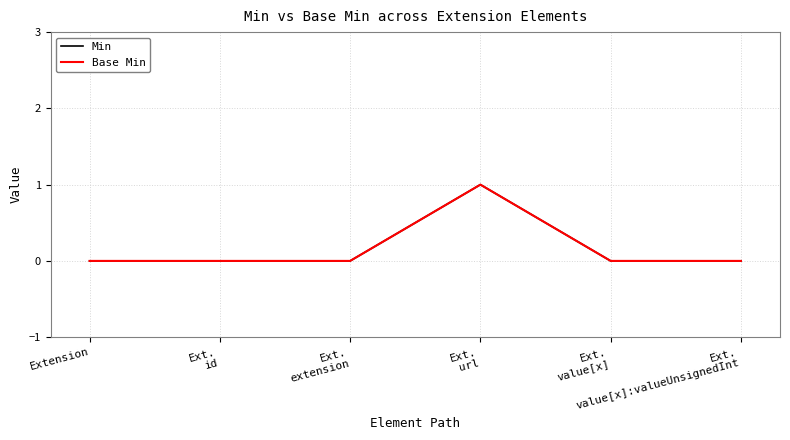

Reading right to left, transcribe all the data shown in this chart.

Min: Ext.
value[x]:valueUnsignedInt=0	Ext.
value[x]=0	Ext.
url=1	Ext.
extension=0	Ext.
id=0	Extension=0
Base Min: Ext.
value[x]:valueUnsignedInt=0	Ext.
value[x]=0	Ext.
url=1	Ext.
extension=0	Ext.
id=0	Extension=0